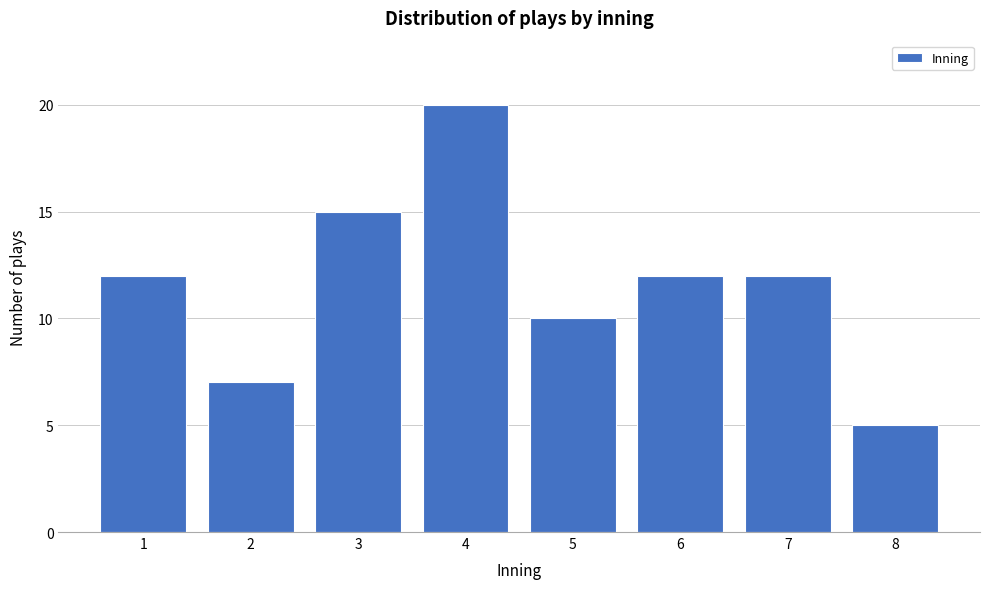

Reading left to right, list all the values displayed in this chart.

1=12	2=7	3=15	4=20	5=10	6=12	7=12	8=5